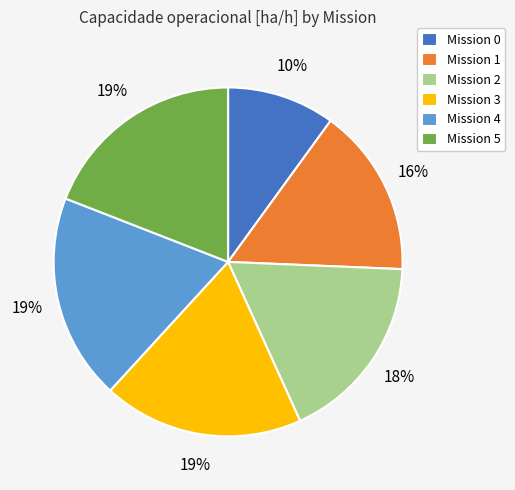

Between Mission 1 and Mission 2, which is larger?

Mission 2